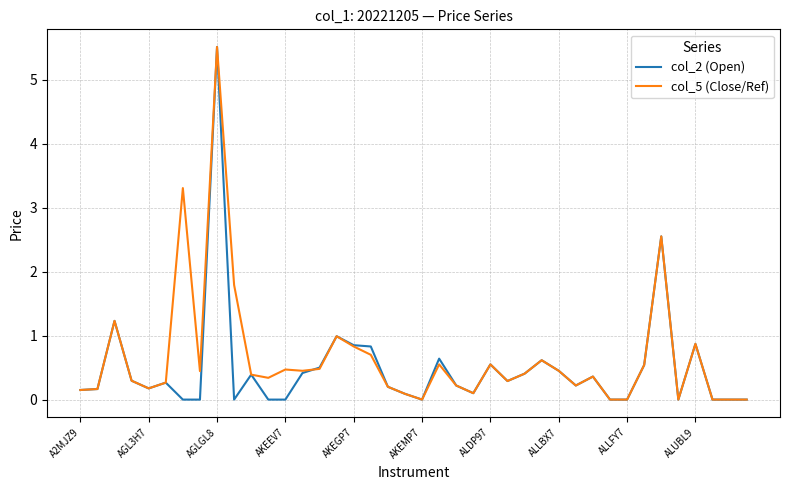

What is the difference between the second highest and minimum values in the col_5 (Close/Ref) series?

3.3